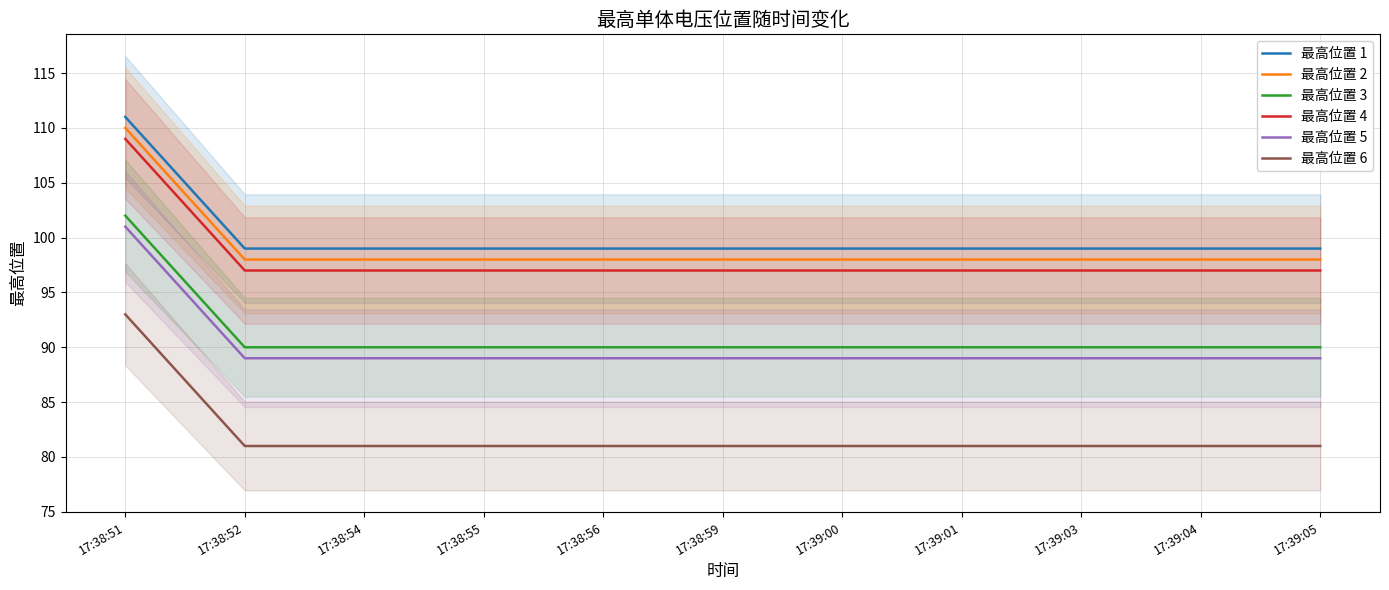

What is the maximum value for 最高位置 2?

110